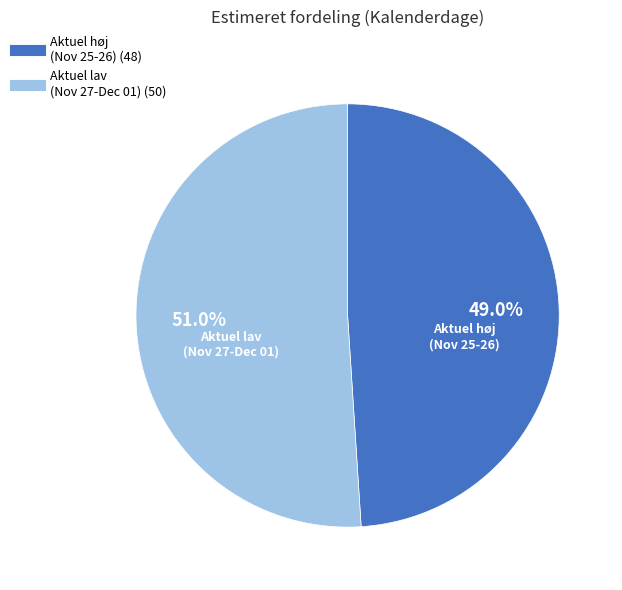

Is there any slice that represents more than half of the pie?

Yes